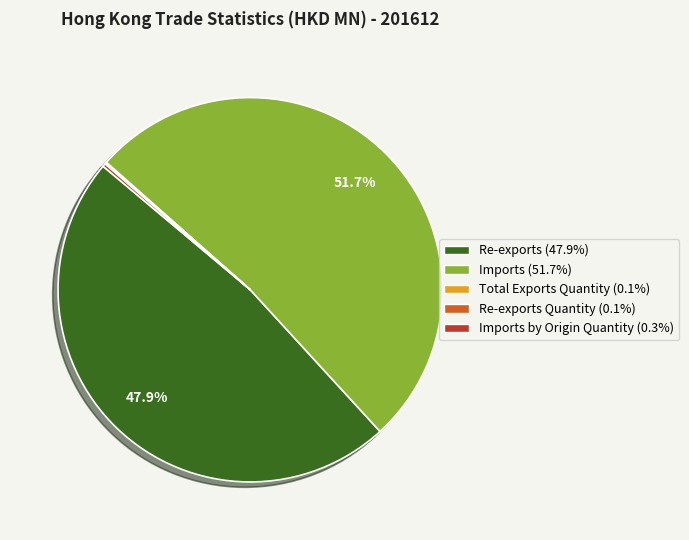

Is there a majority slice in this chart?

Yes